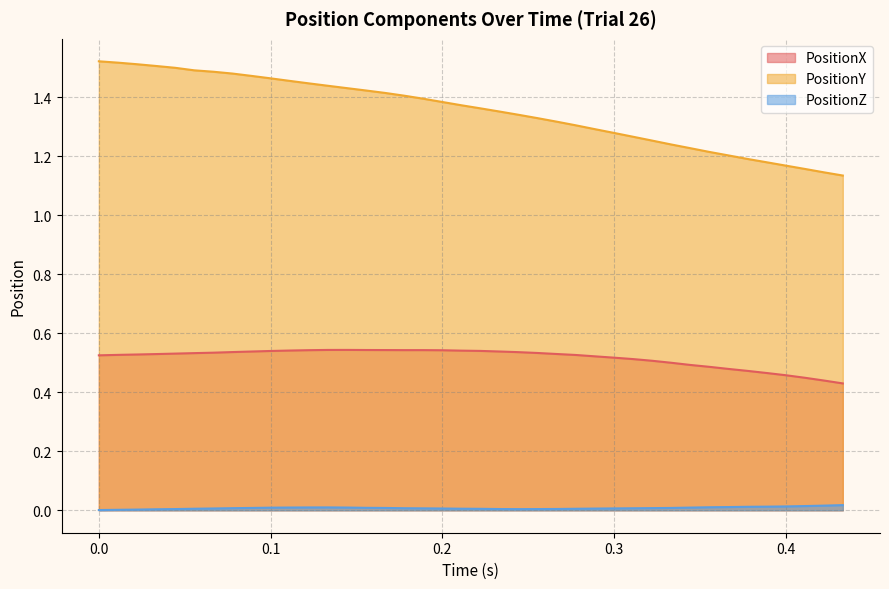

True or false: PositionX and PositionZ intersect in this chart.

False